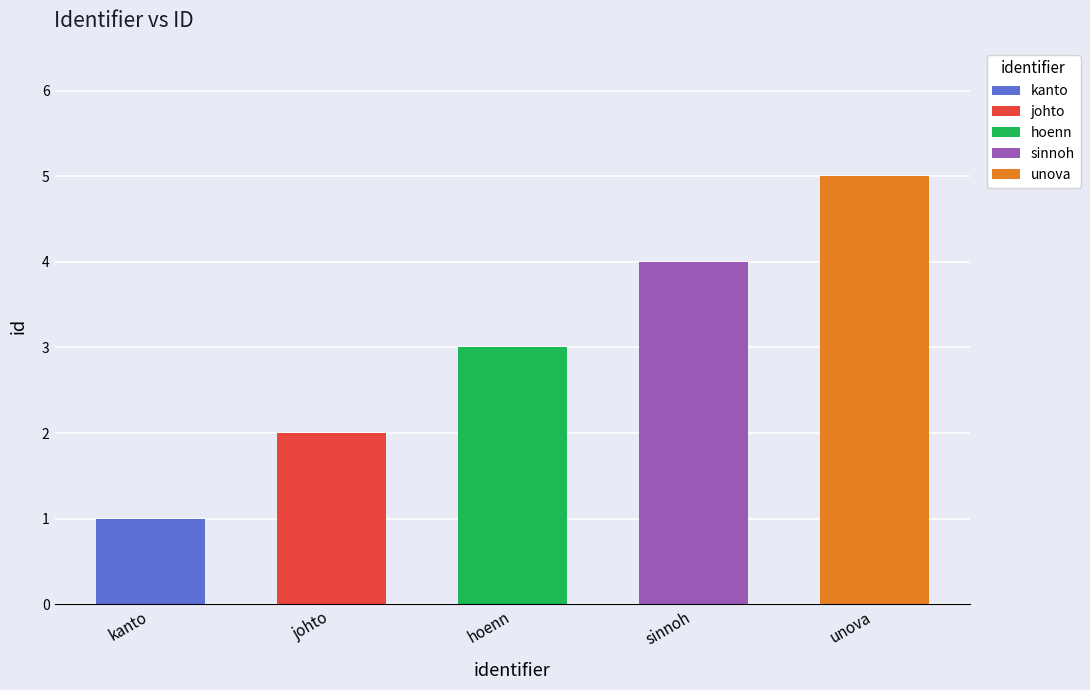

Which has a higher value, johto or sinnoh?

sinnoh